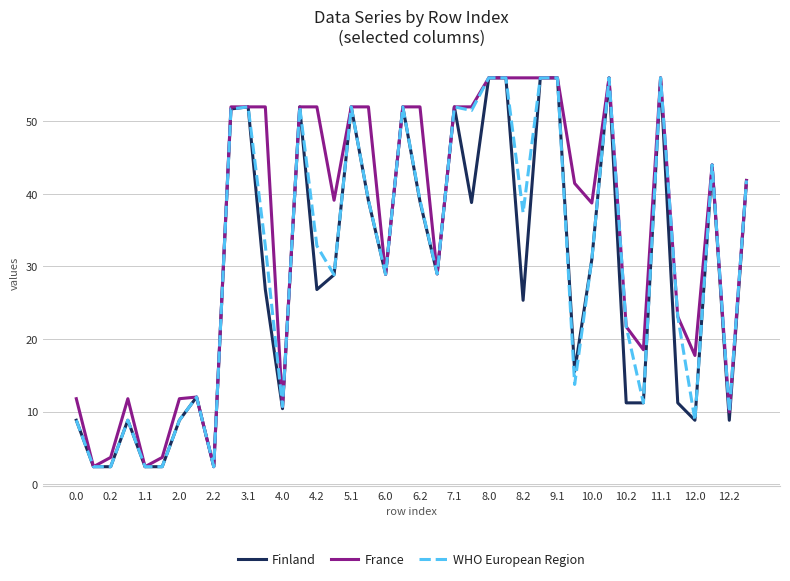

What are all the series names shown in the legend?

Finland, France, WHO European Region